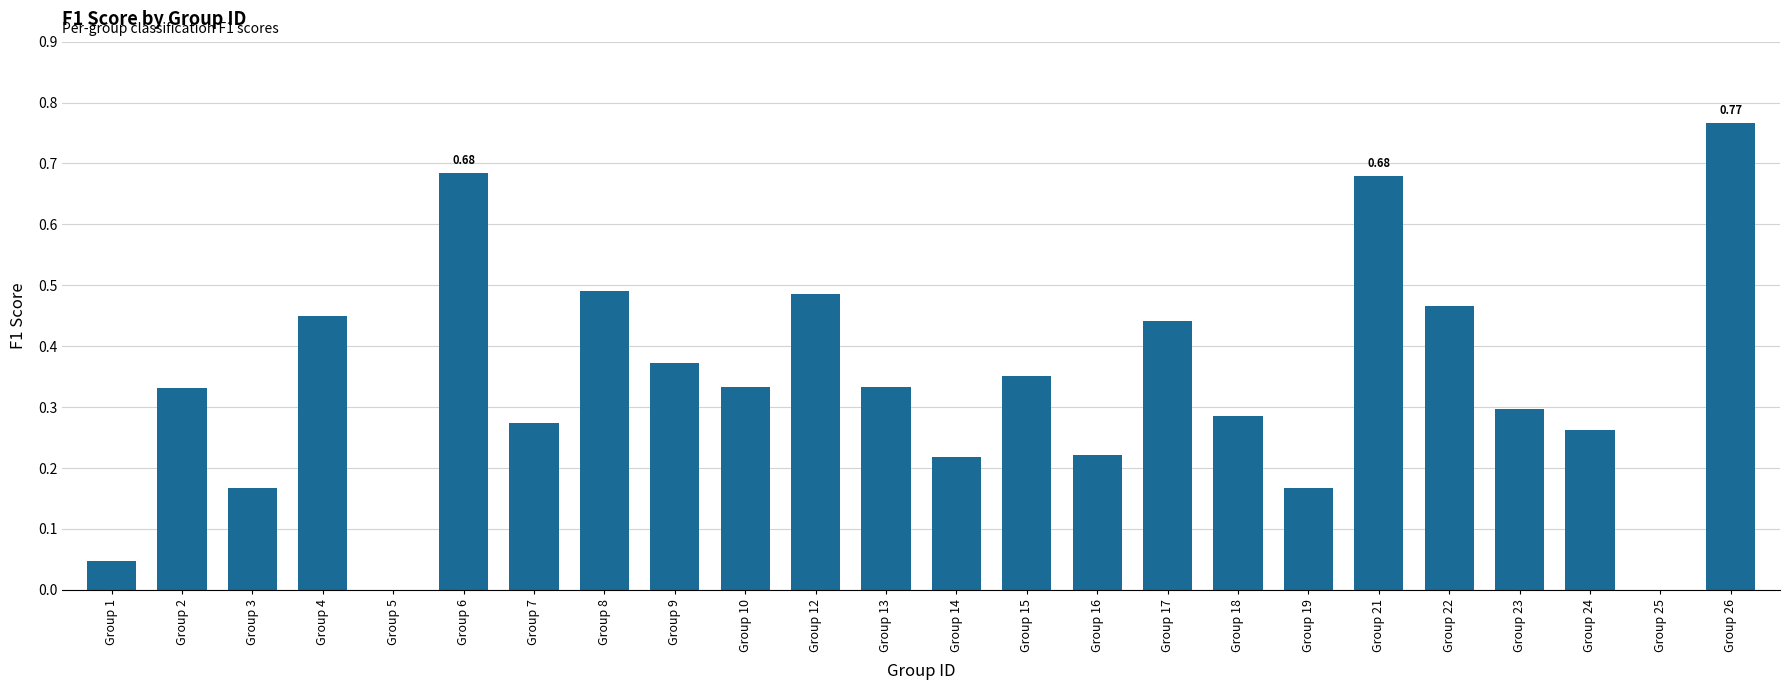

Which has a higher value, Group 18 or Group 22?

Group 22